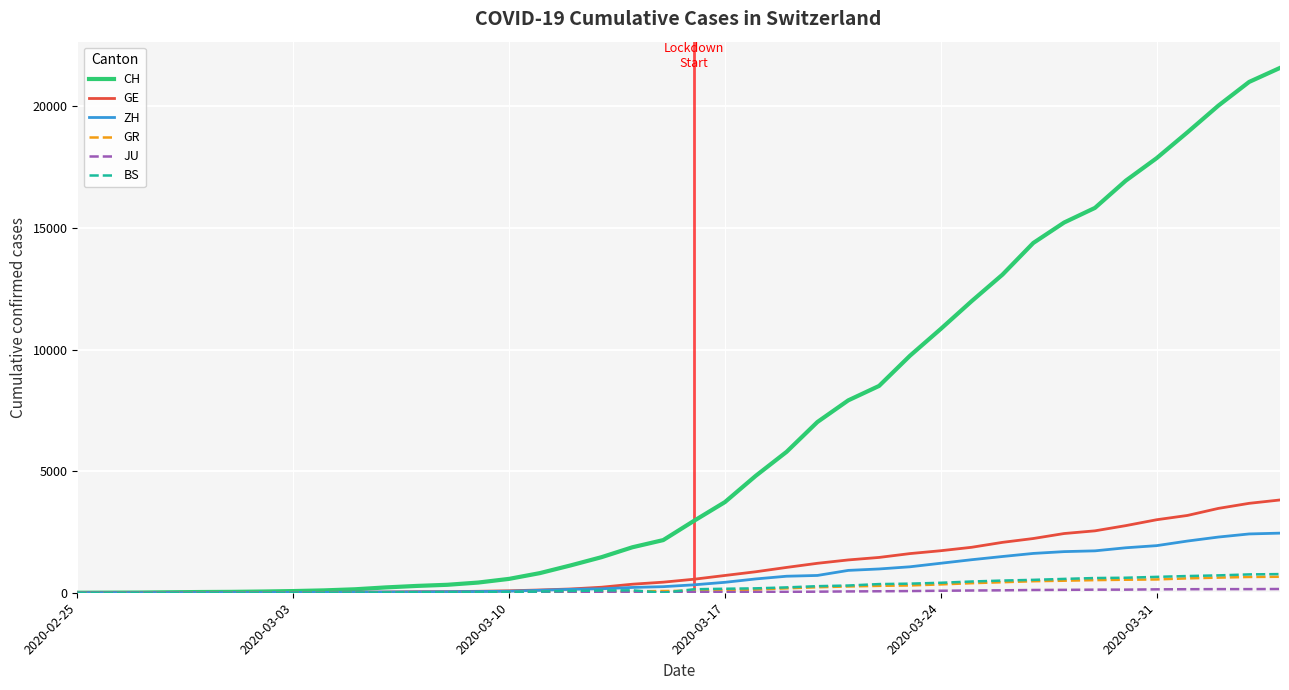

At how many categories does at least one series exceed 21354?

1